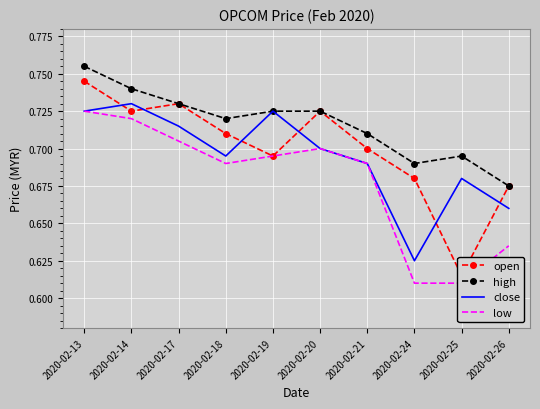

Read the close value at 2020-02-25.

0.7